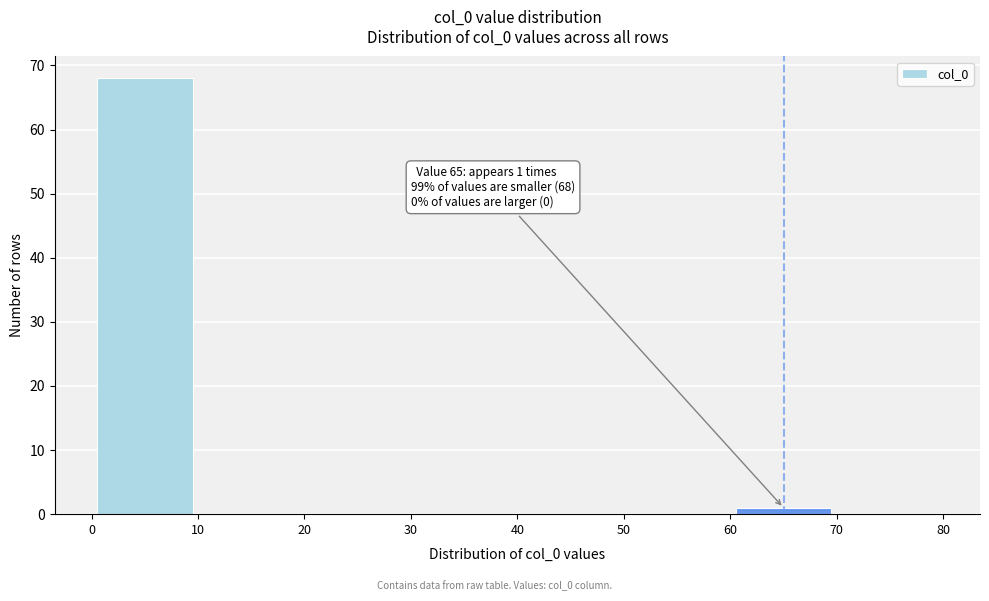

Over which range of the x-axis is the bar tallest?

0 to 10